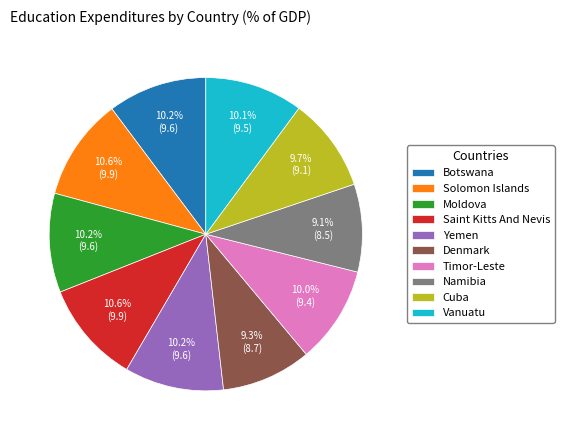

Is Timor-Leste the majority of the pie?

No